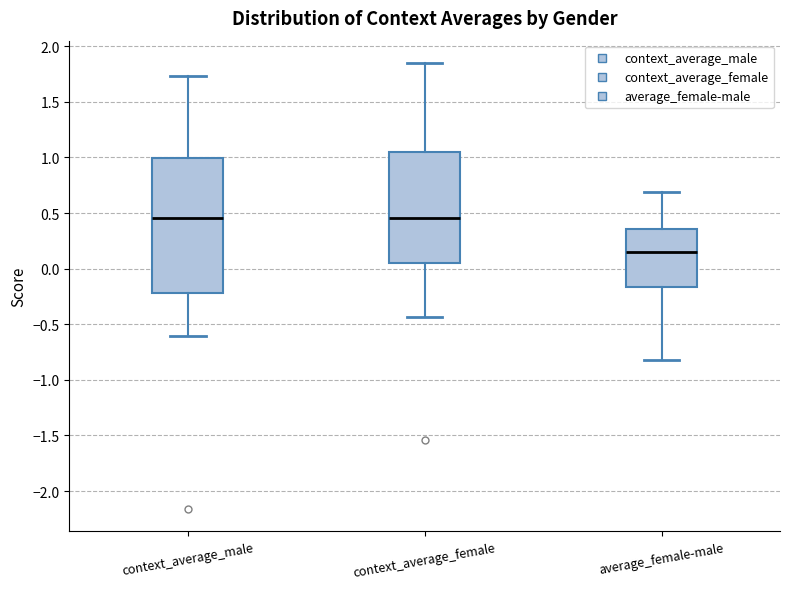

Where is the upper edge of the box for context_average_female on the y-axis? The values are not printed on the chart, so give them approximately, as read against the axis.

1.05